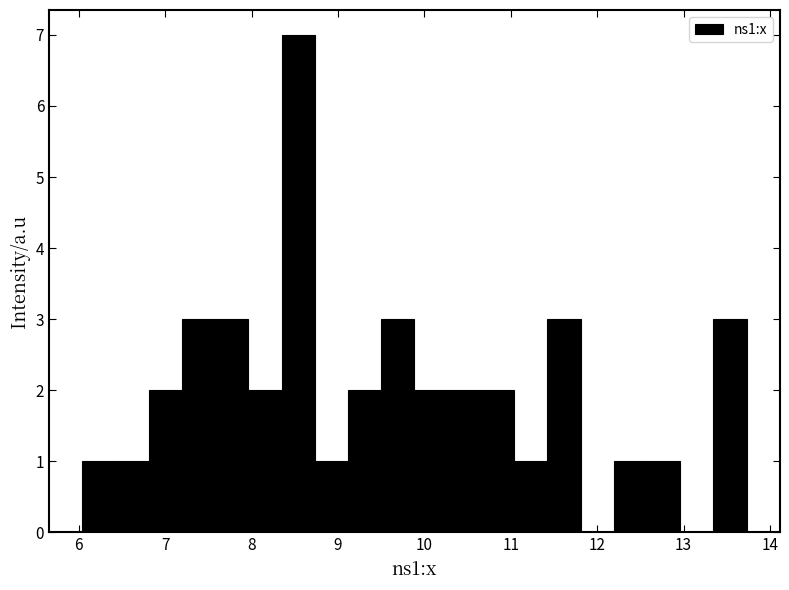

Around what value on the x-axis is the tallest bar? Give the approximate position of its centre, as read against the axis.

8.5